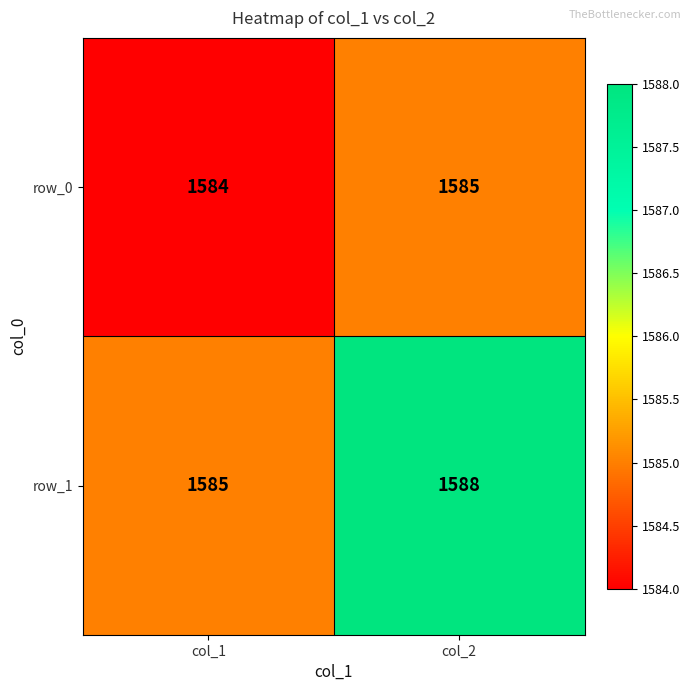

List the series in order of their peak value, highest first.

row_1, row_0